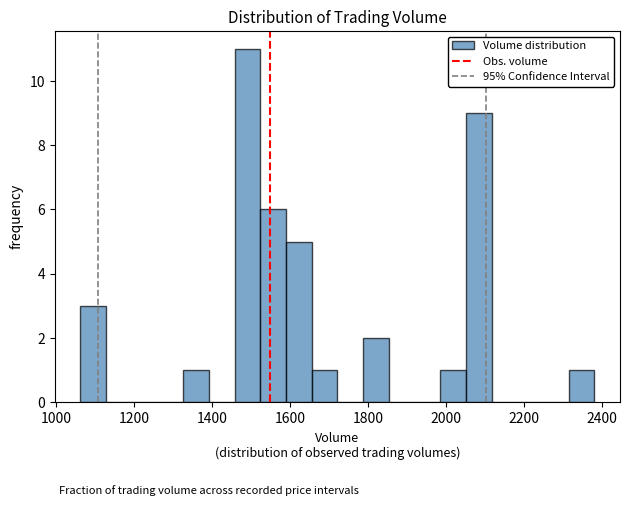

Read against the x-axis, roughly where is the centre of the tallest bar?

1500